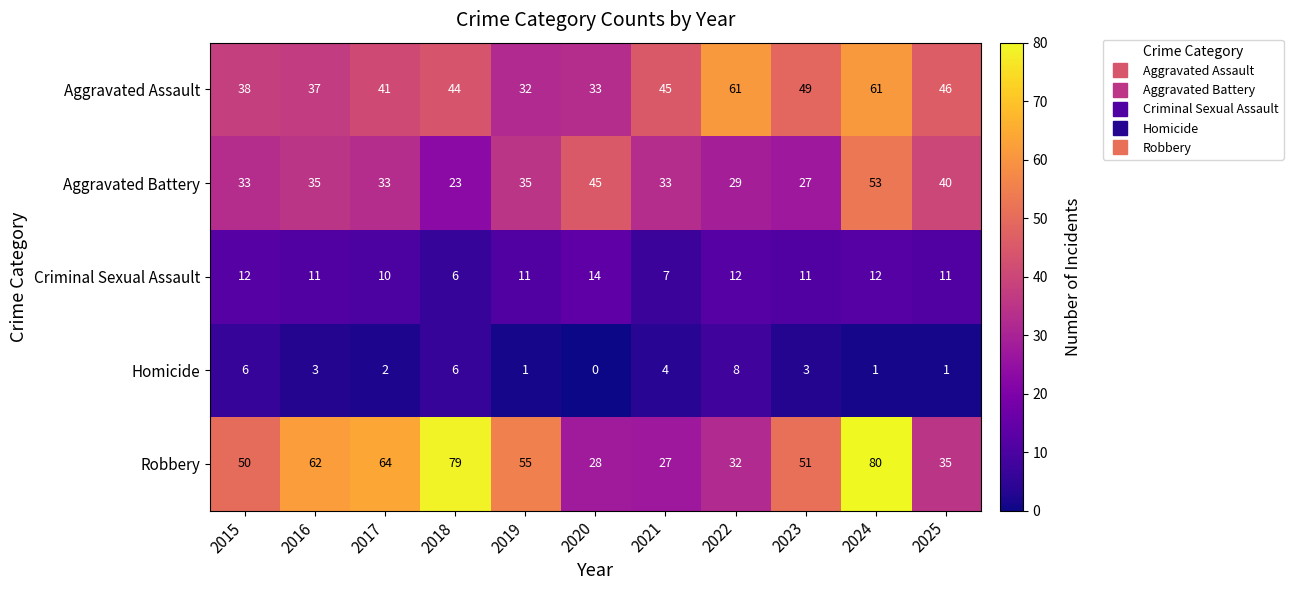

What is the total value across all series at 2019?

134